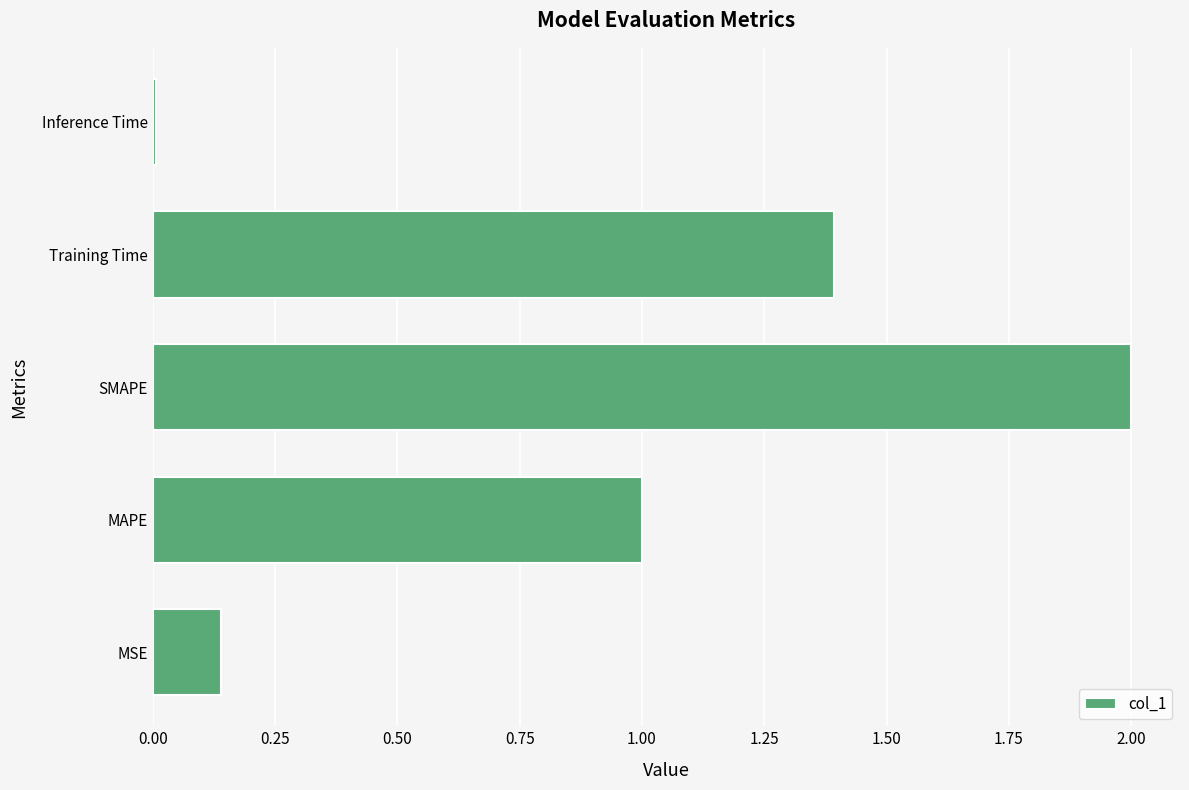

What is the difference between the second highest and second lowest values?

1.3